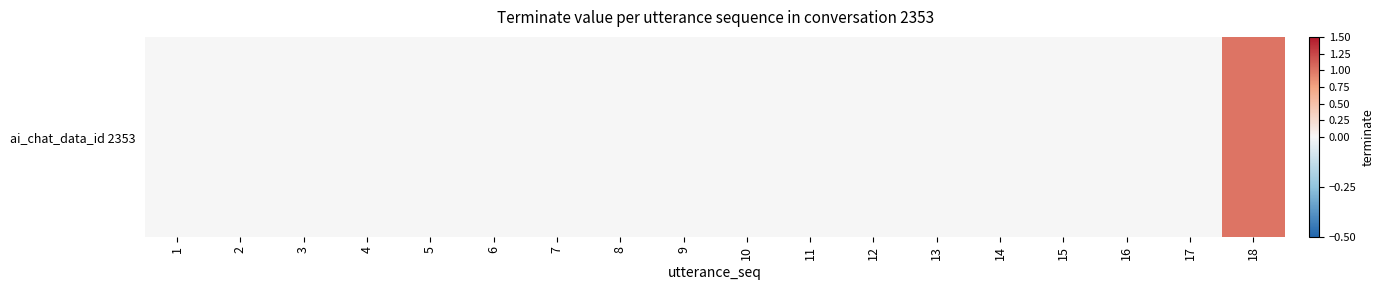

Rank the categories by value from lowest to highest.

1, 2, 3, 4, 5, 6, 7, 8, 9, 10, 11, 12, 13, 14, 15, 16, 17, 18